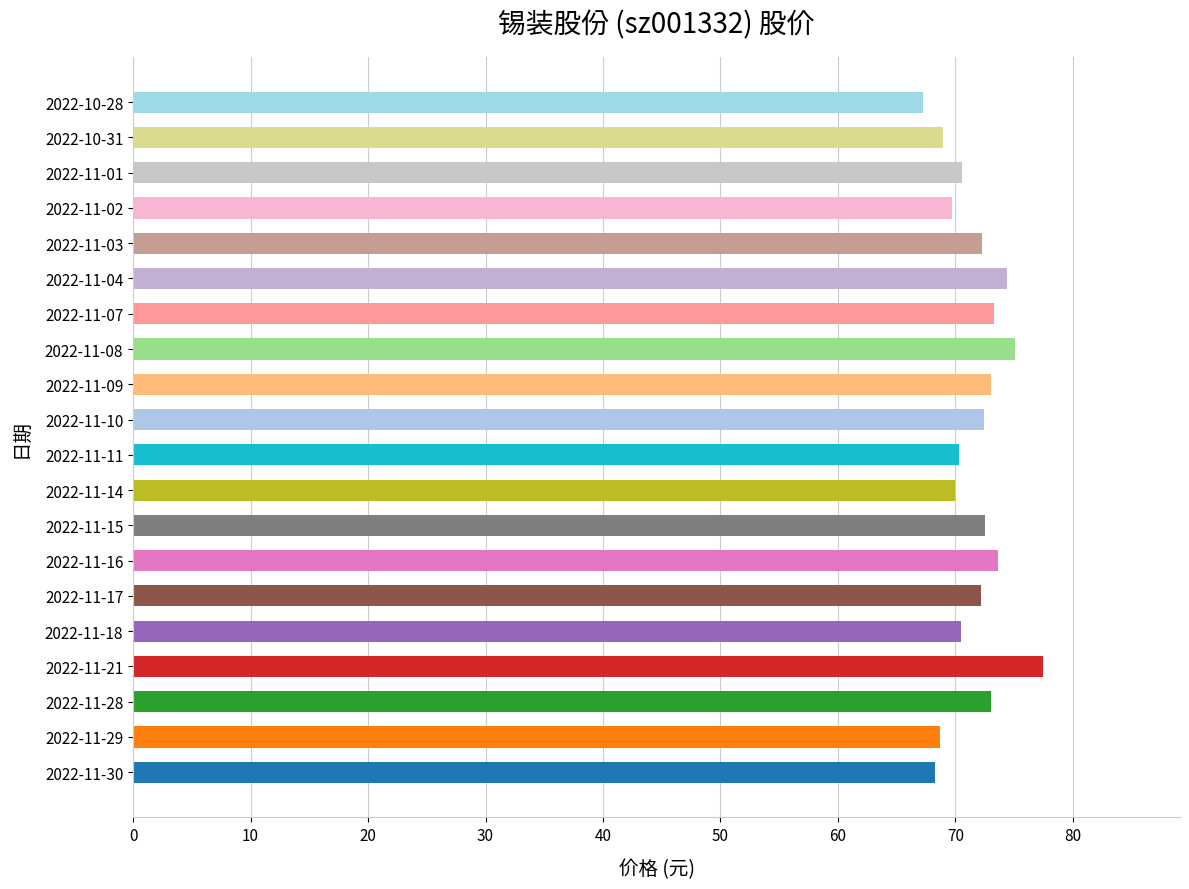

What is the sum of all values?

1433.5